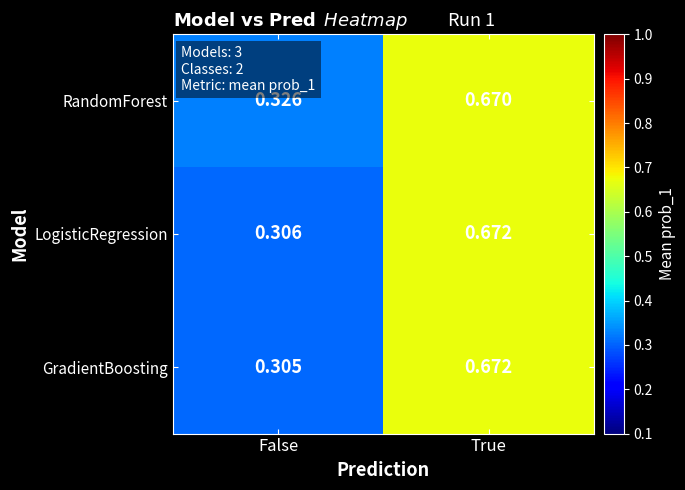

At which category is the sum across all series the highest?

True